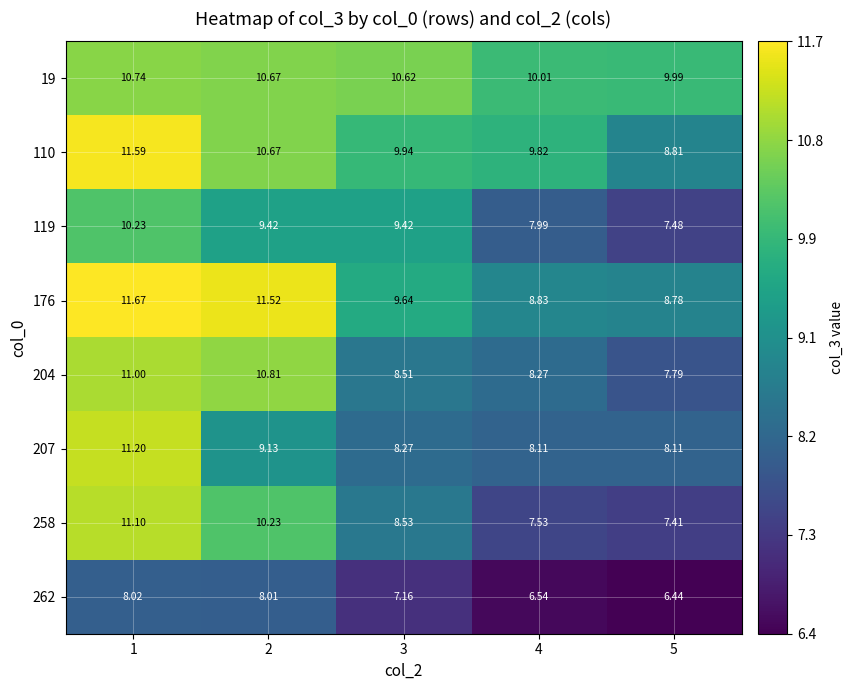

Count the number of categories in the chart.

5